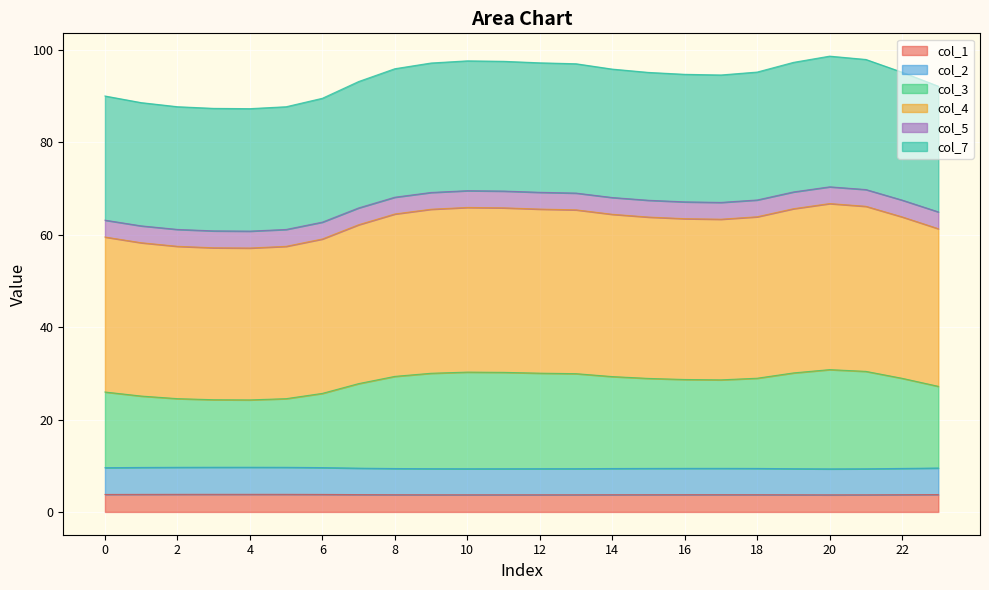

What is the greatest value displayed?

98.7